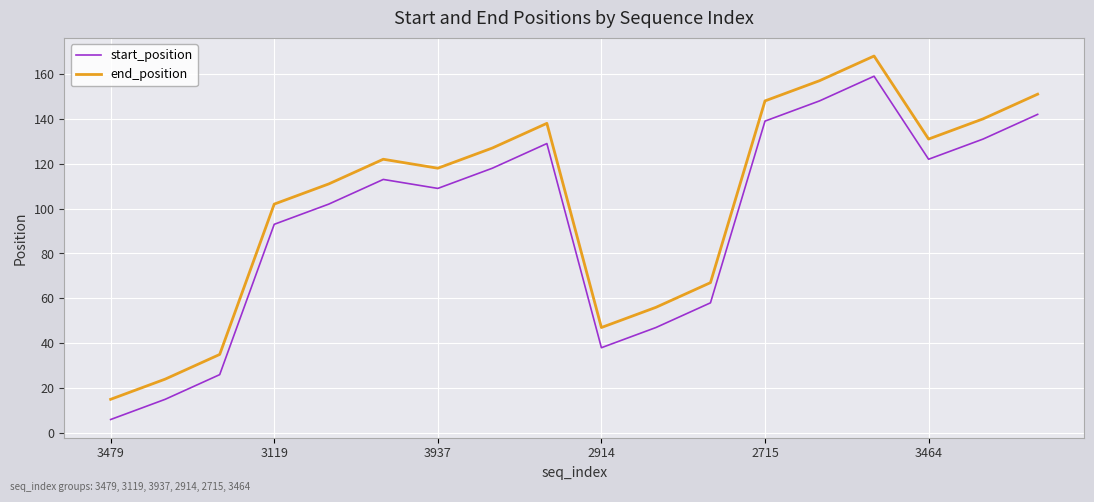

True or false: start_position and end_position intersect in this chart.

False